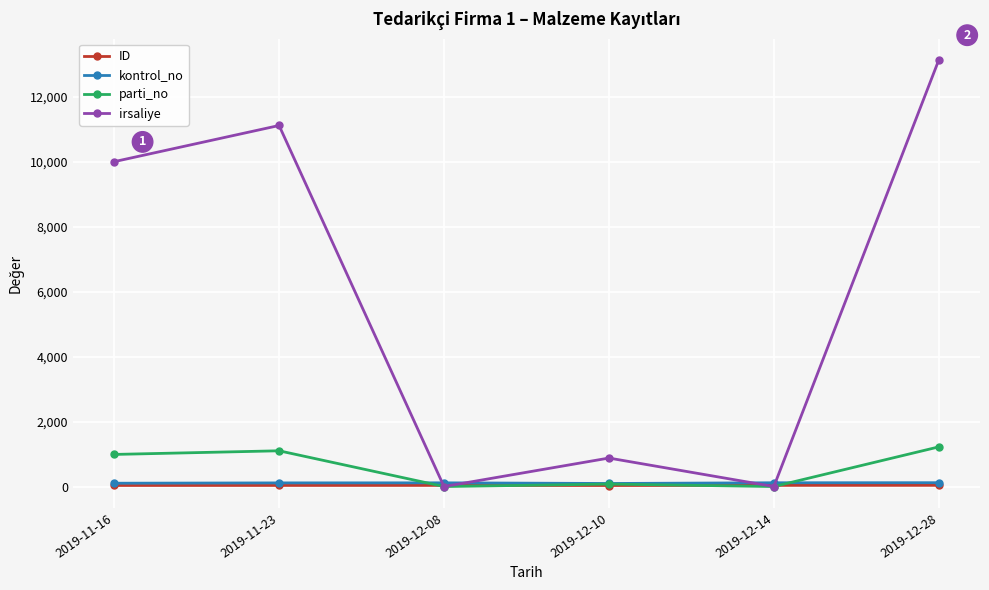

What is the sum of all ID values?

279